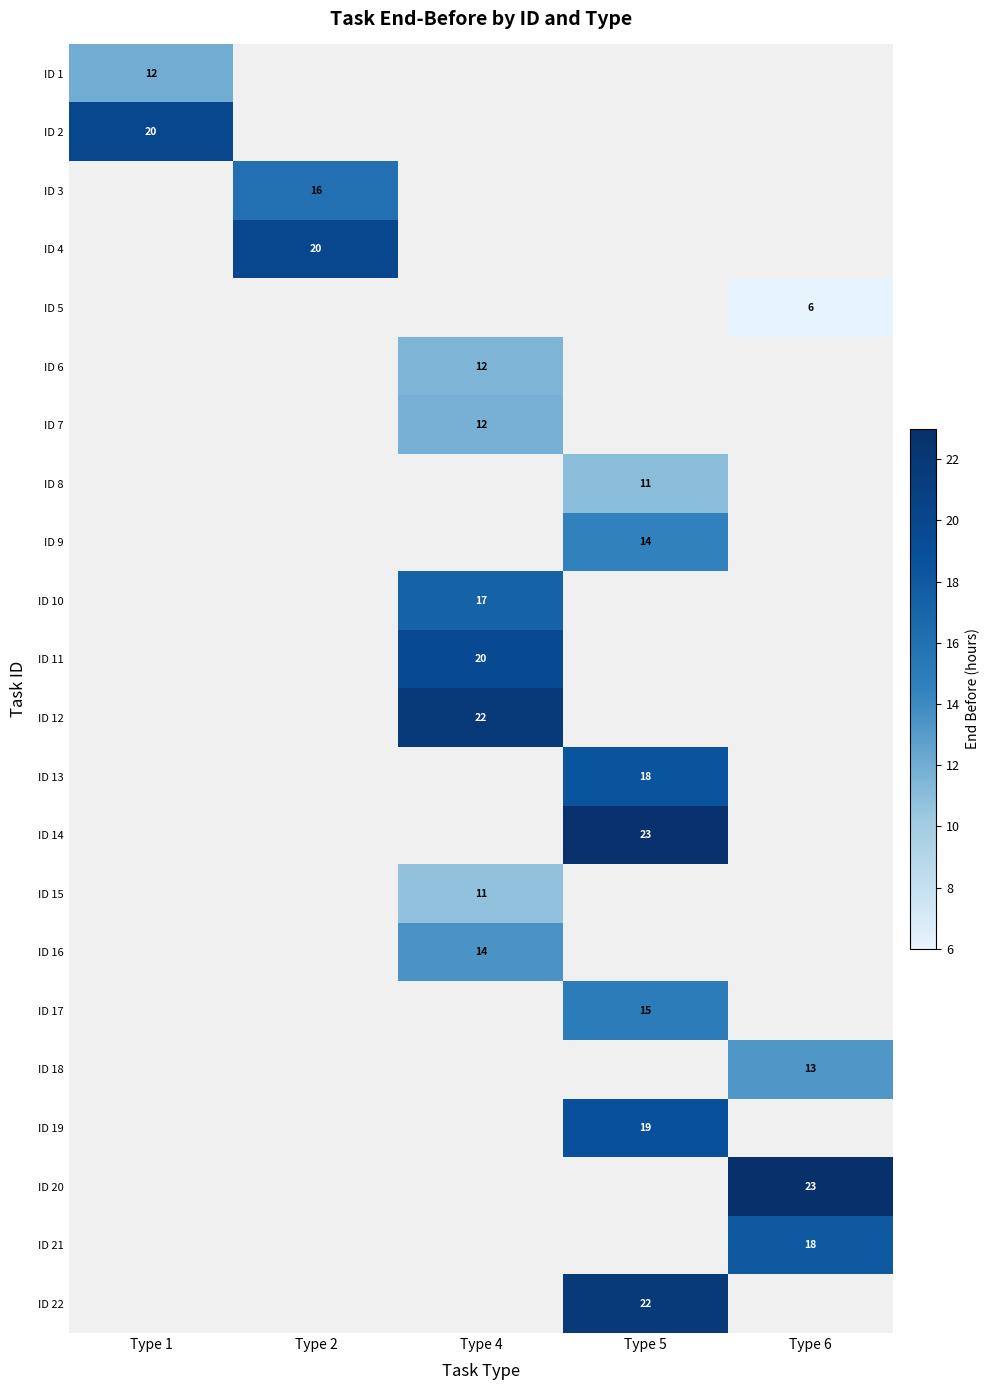

Is it true that ID 10 equals 24 at Type 4?

False